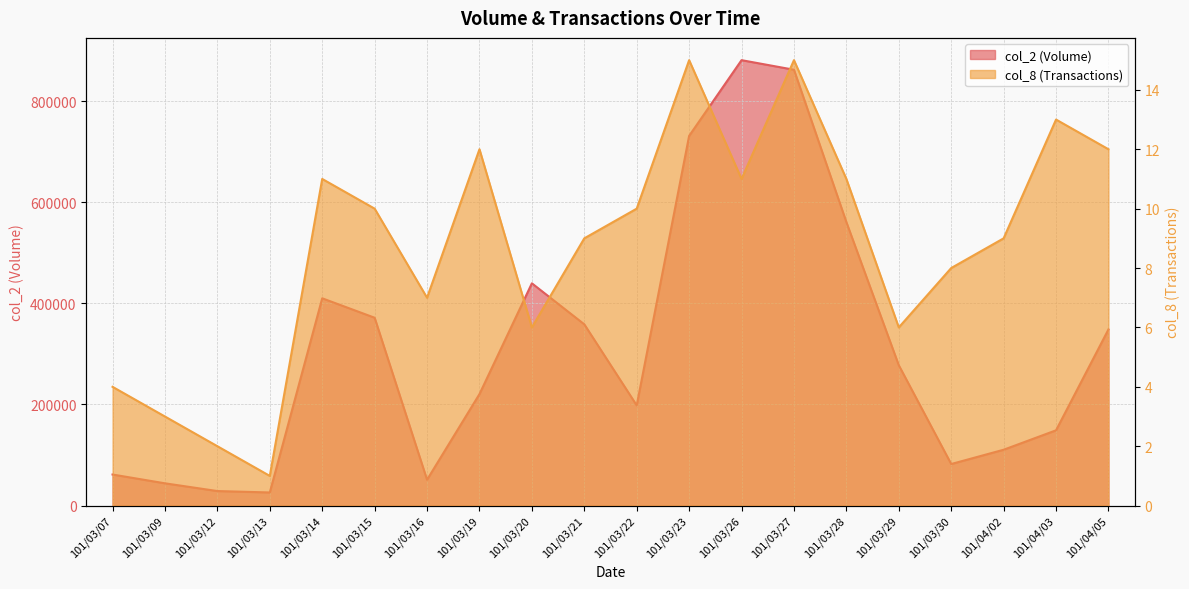

What value does the col_8 (Transactions) series have at 101/03/26?

11